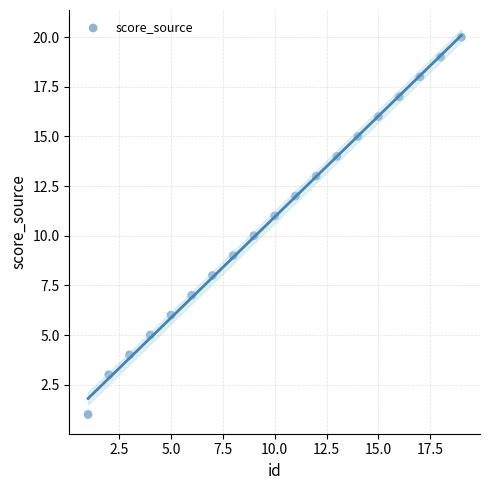

What is the range of Y values (max minus min)?

19